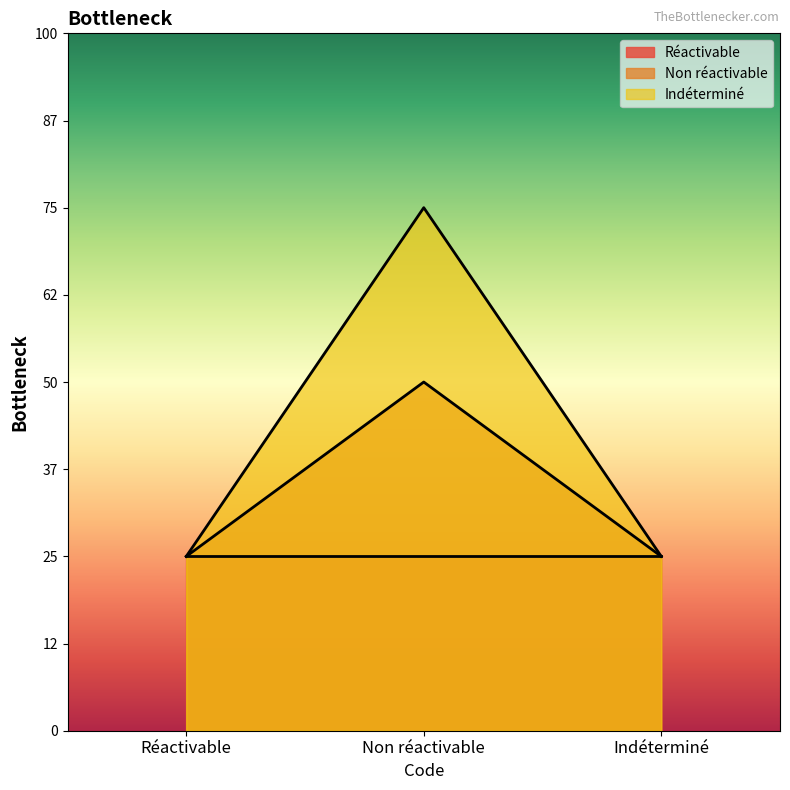

What is the label of the 3rd point from the right?

Réactivable